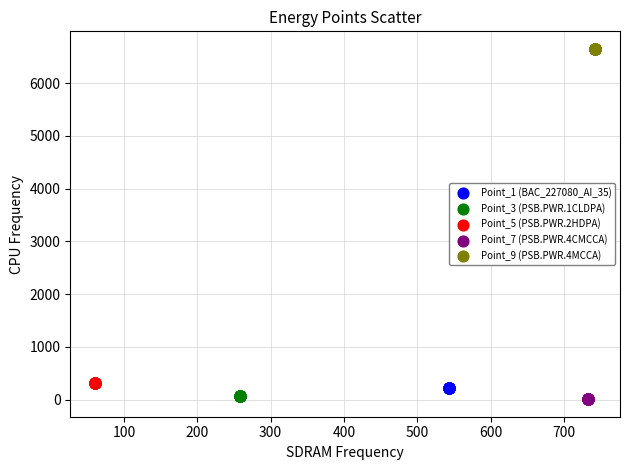

Which series reaches the maximum Y coordinate?

Point_9 (PSB.PWR.4MCCA)